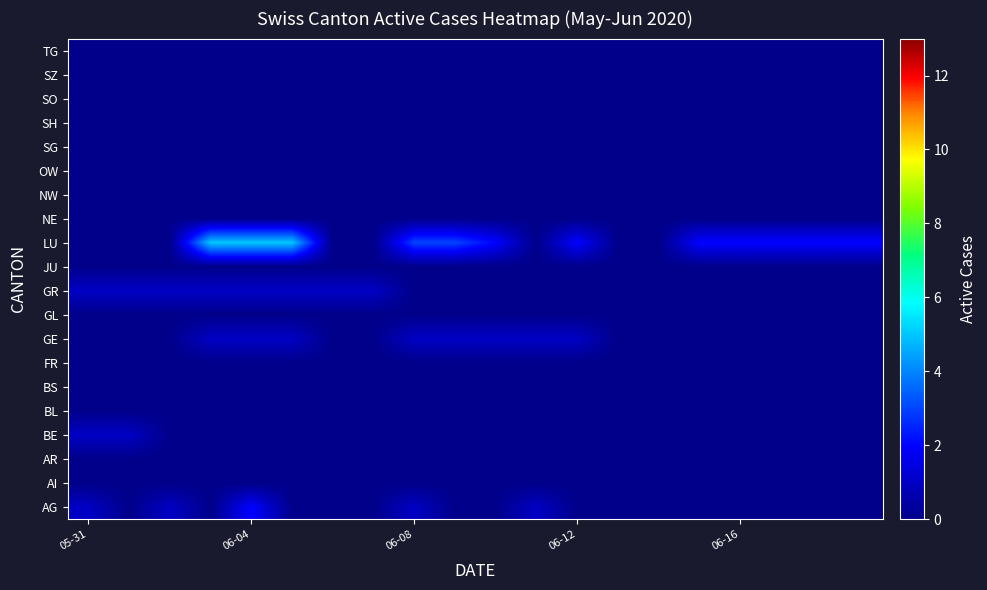

What is the greatest value displayed?

5